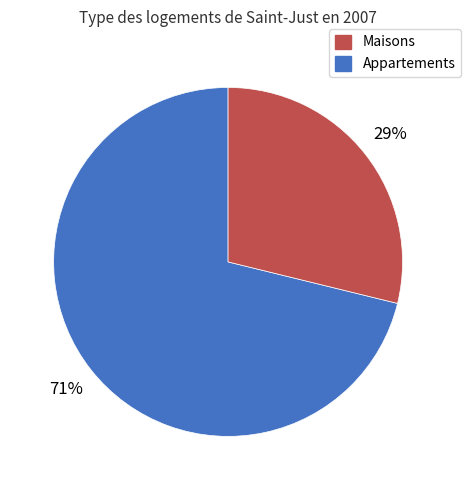

To the nearest percent, what is the average slice percentage?

50%